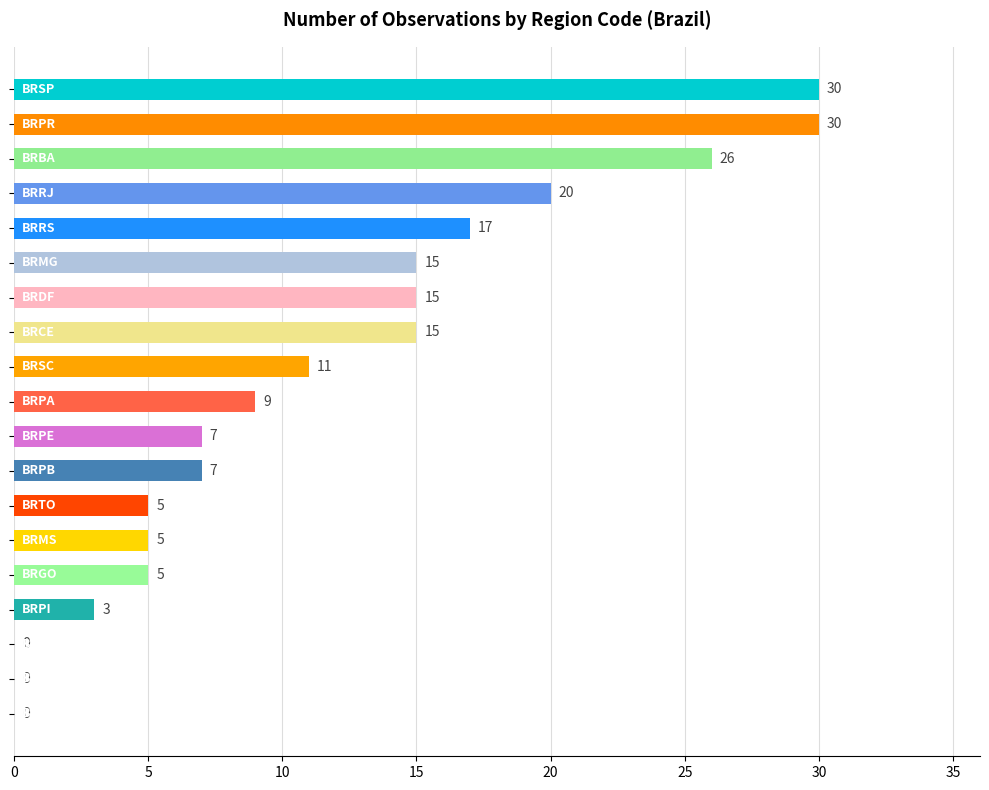

What is the maximum value shown in the chart?

30